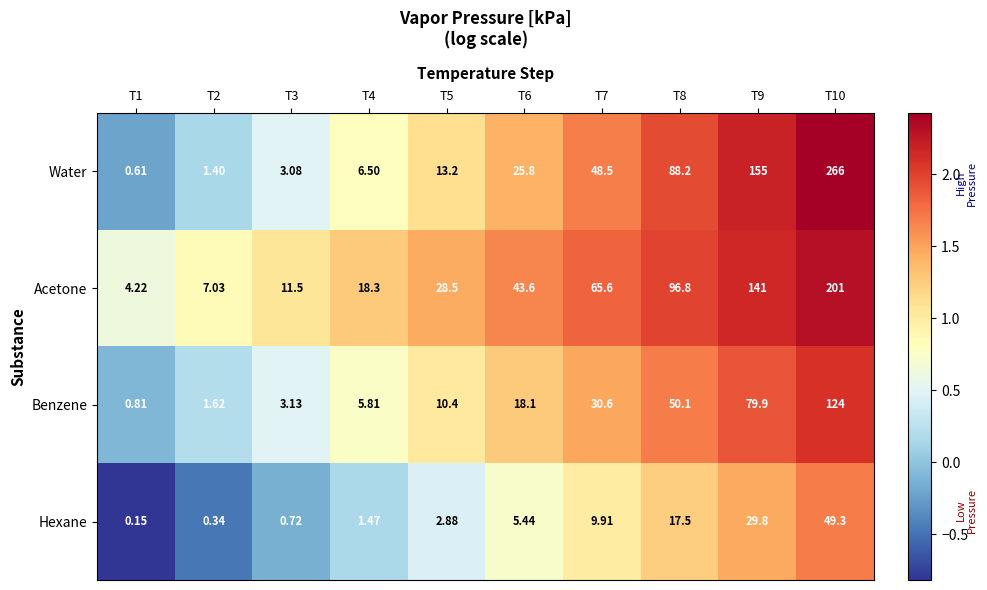

Which series has the largest total across all categories?

Acetone